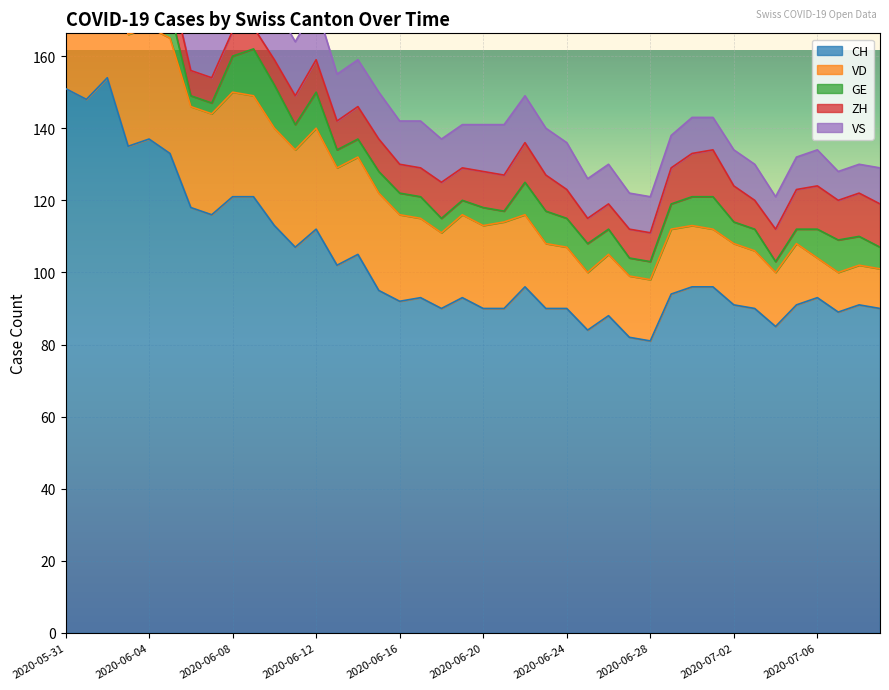

What is the sum of all CH values?

4133